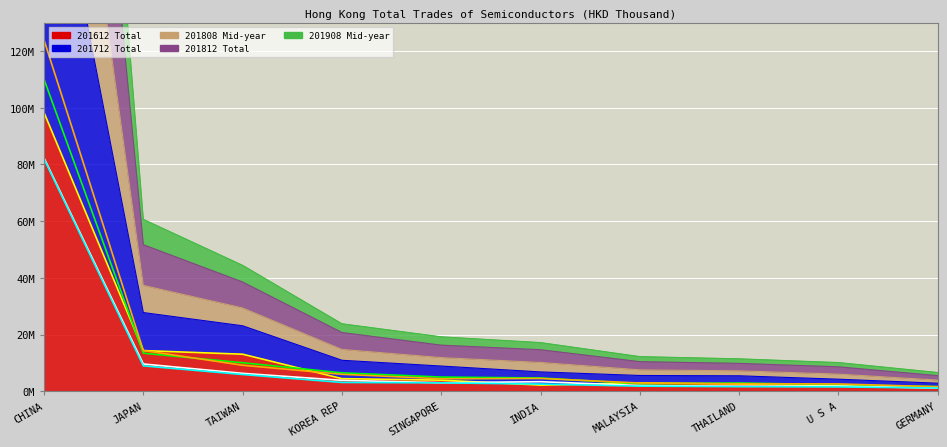

Reading left to right, list all the values displayed in this chart.

201612 line: 98318130.7	14328447.9	13043009.1	4426182.3	3889963.0	2141992.8	2934353.9	2533882.9	1960970.4	1182349.8
201712 line: 110072123.9	13410760.6	10032101.4	6476841.9	4976110.3	4652241.8	2603581.5	2892075.1	2262802.9	1635479.8
201808 line: 82278740.9	9595306.2	6293996.4	3831464.9	2986088.9	3347249.0	1995061.5	1750162.8	1798663.9	1095149.4
201812 line: 123921679.7	14350590.3	9152268.0	5961841.9	4384130.3	4483629.7	2881606.8	2629242.3	2566119.7	1556835.4
201908 line: 81991090.4	8937035.9	5885075.5	3088351.9	2939345.6	2514970.3	1780631.3	1607383.2	1510920.7	1118414.3